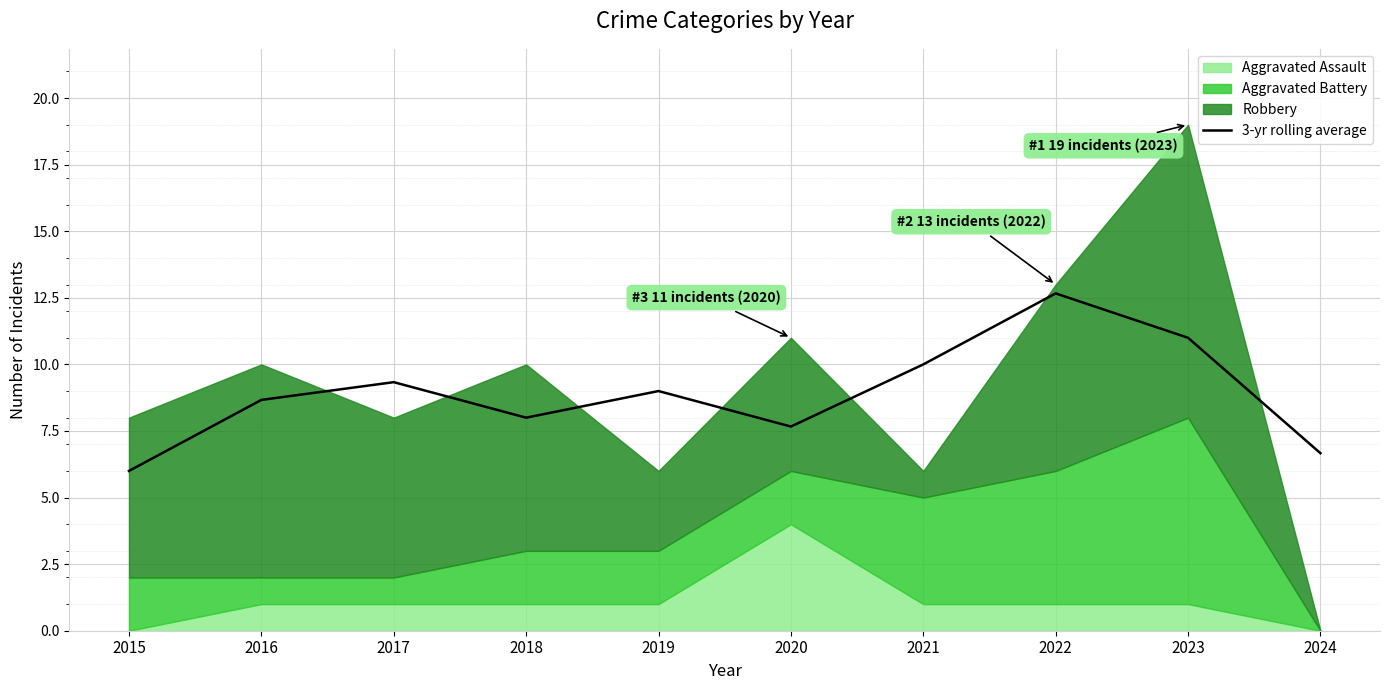

What is the change in value from 2015 to 2017?

+3.3